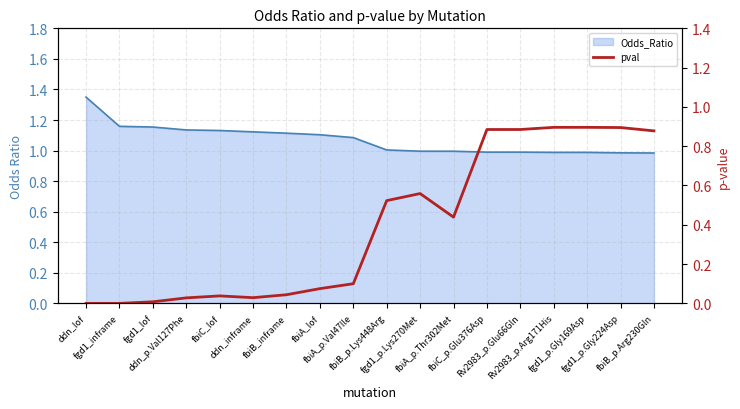

Is it true that the value at fgd1_inframe is 0.0?

True